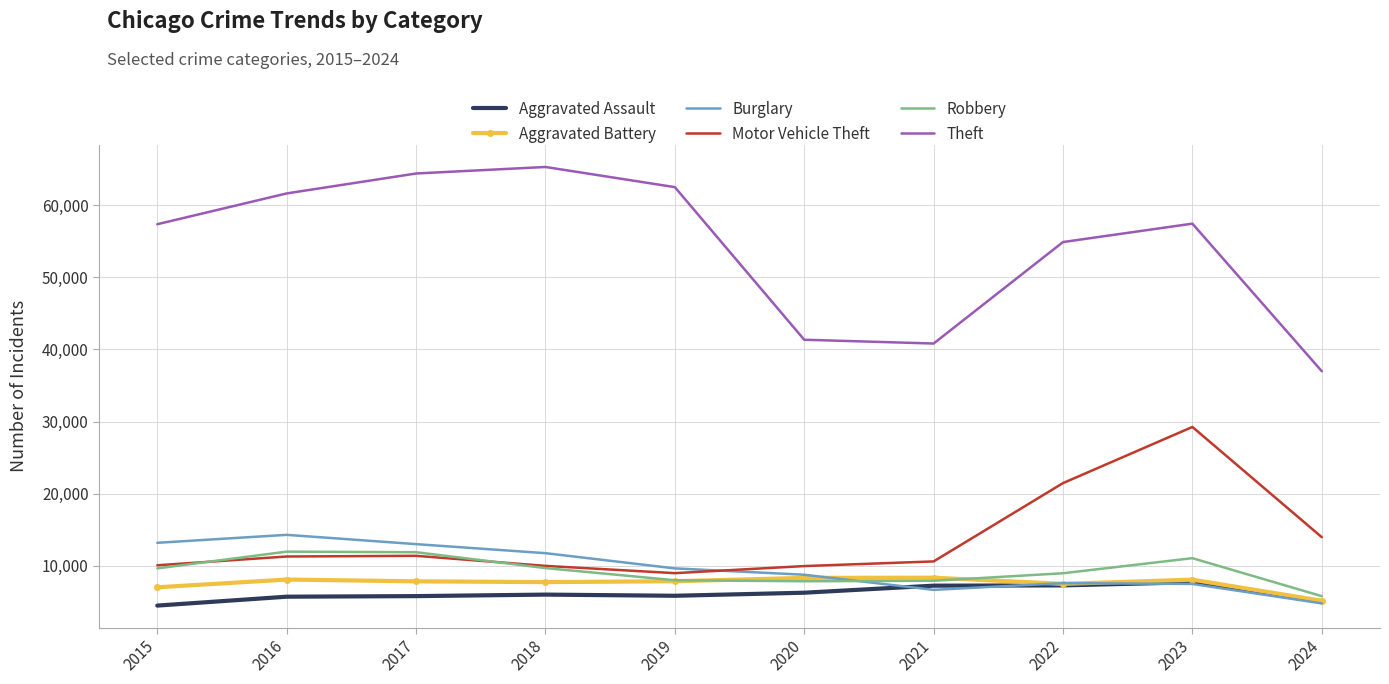

The value of Motor Vehicle Theft at 2019 is 8977. True or false?

True